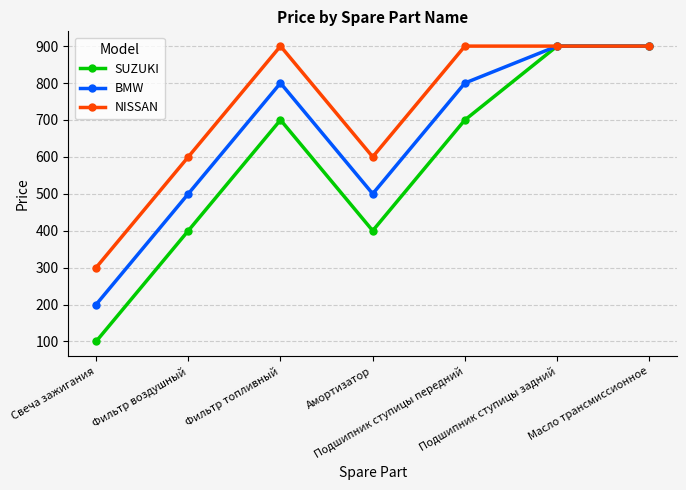

At which category does SUZUKI reach its first local valley?

Амортизатор